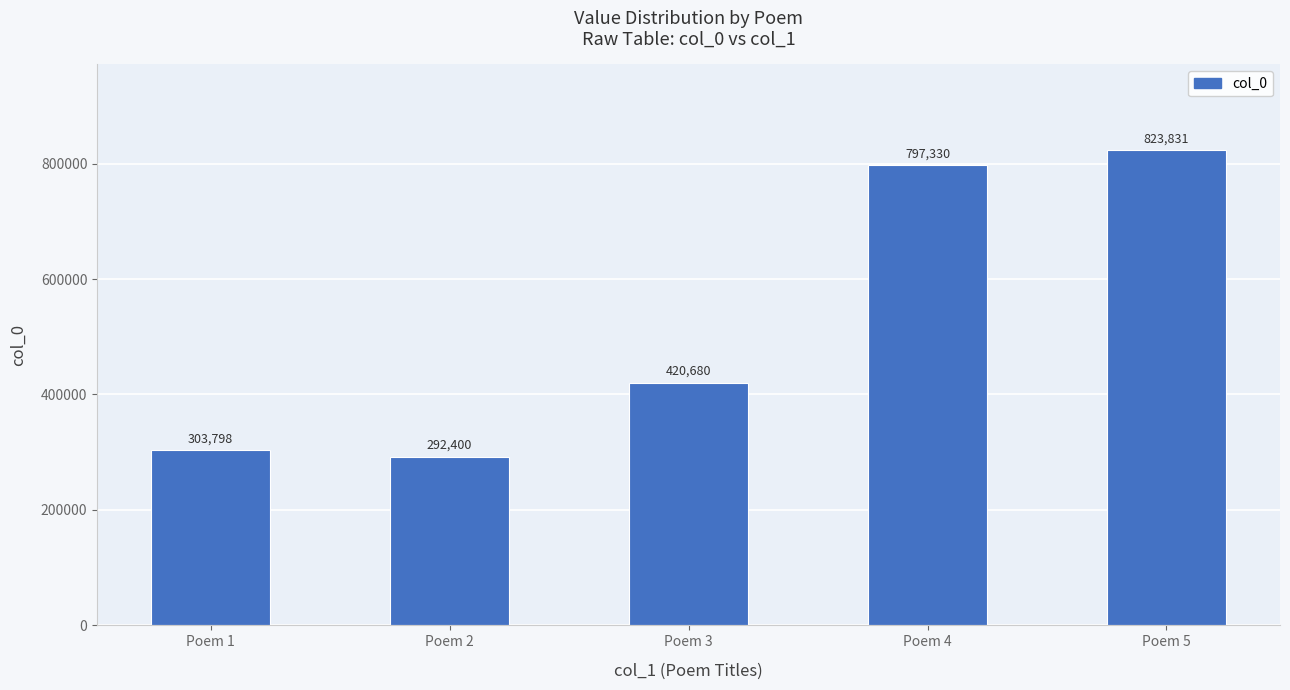

Read the value at Poem 2, to the nearest 100.

292400